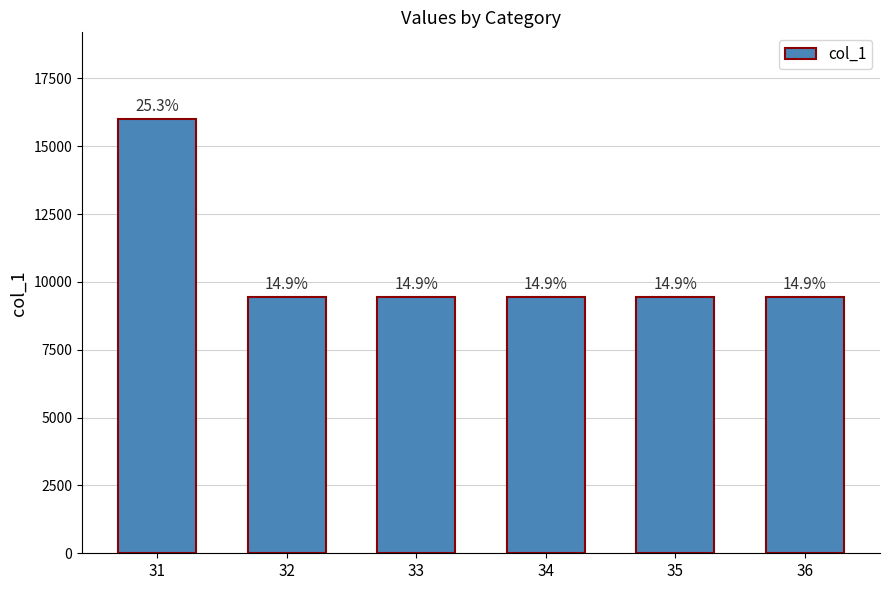

The chart shows a value of 9436.6 at 33. True or false?

True